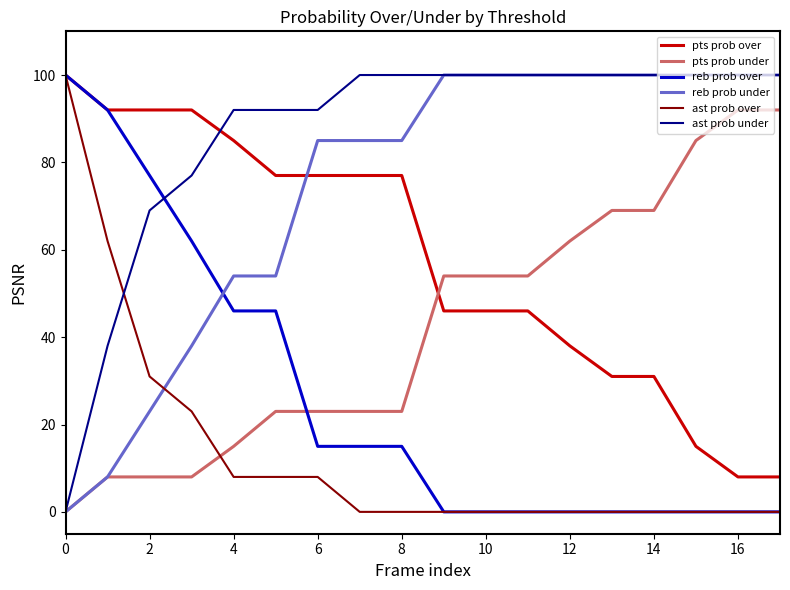

List the series in order of their overall mean, lowest first.

ast prob over, reb prob over, pts prob under, pts prob over, reb prob under, ast prob under